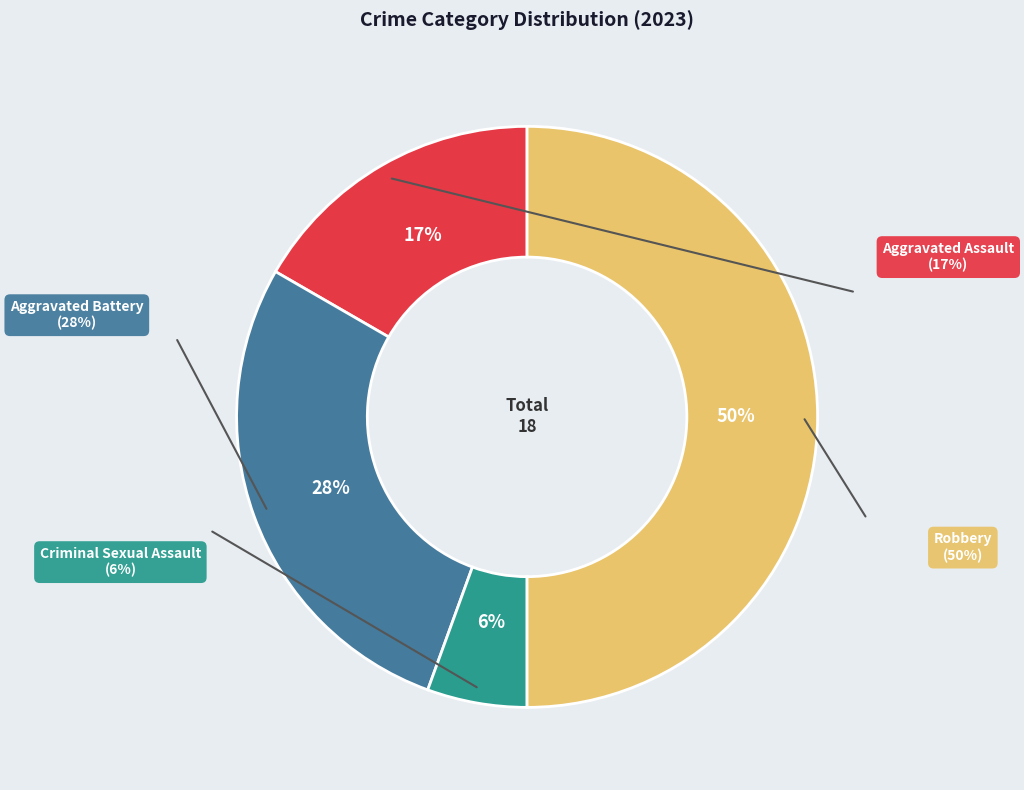

Combined, do Aggravated Battery and Aggravated Assault account for over 50%?

No